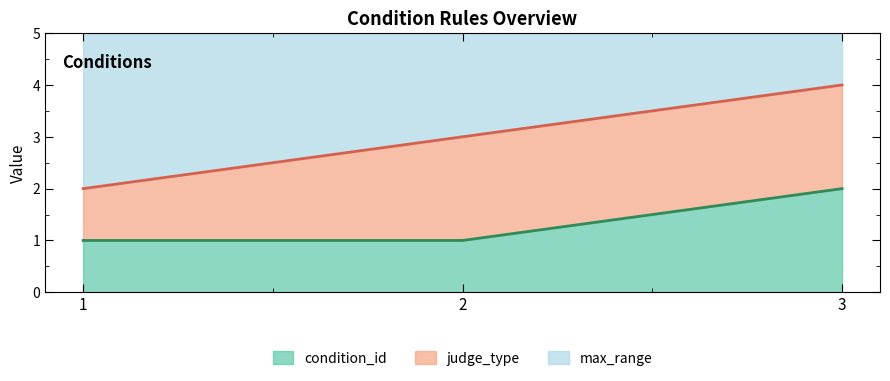

Is the value of condition_id at 1 greater than the value of judge_type at 3?

No